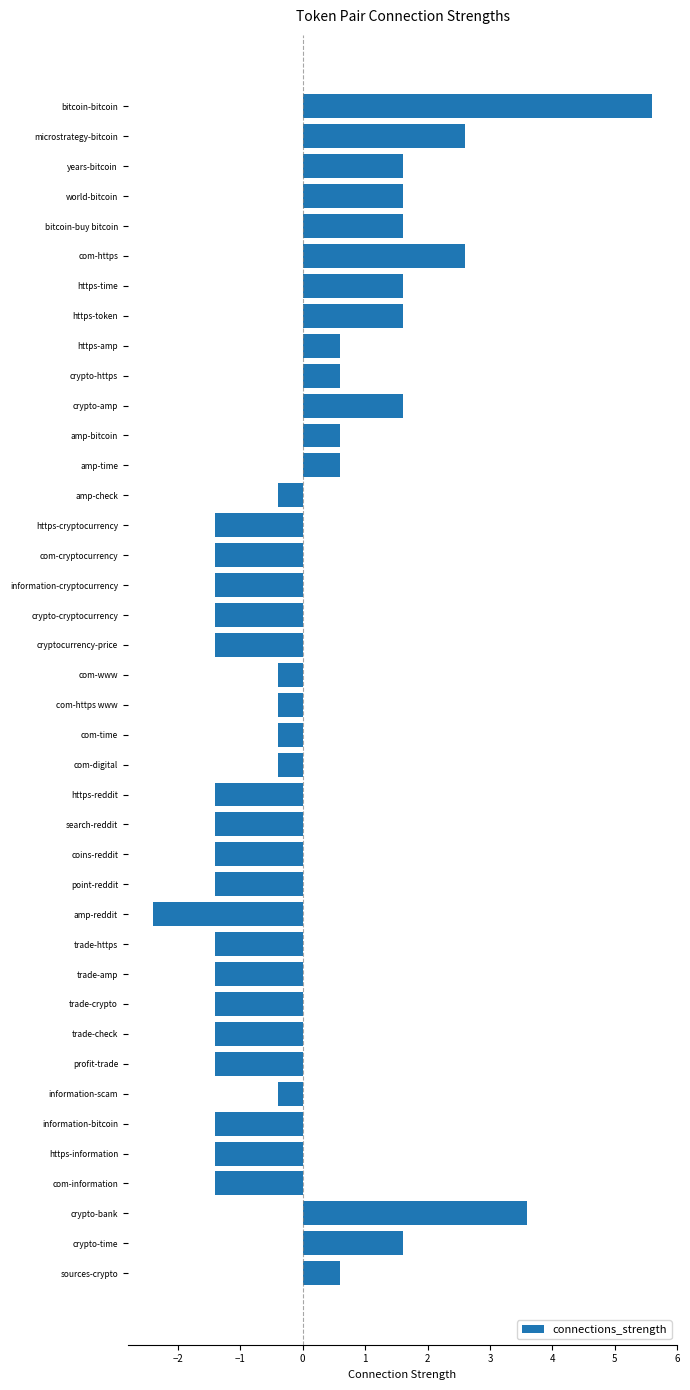

True or false: the data shows -2.3 at profit-trade.

False